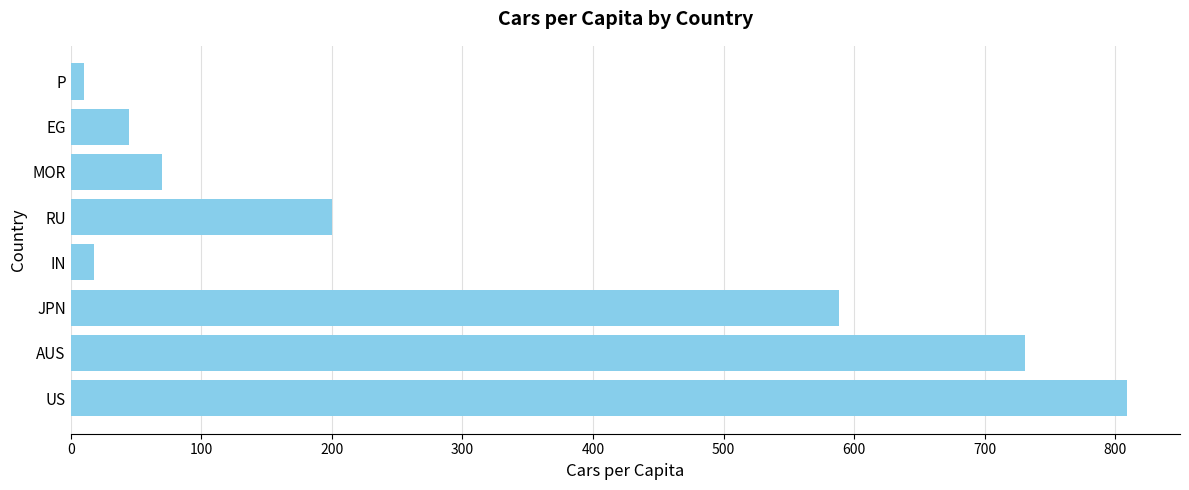

What is the smallest value displayed?

10